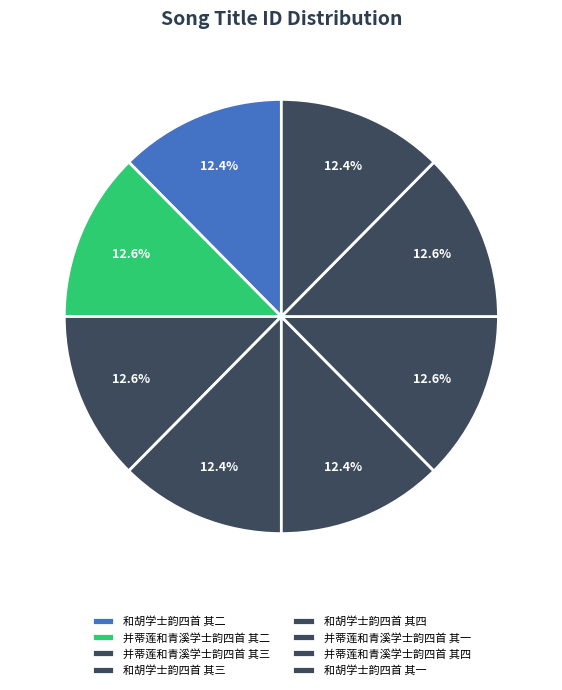

How many segments does this pie chart have?

8